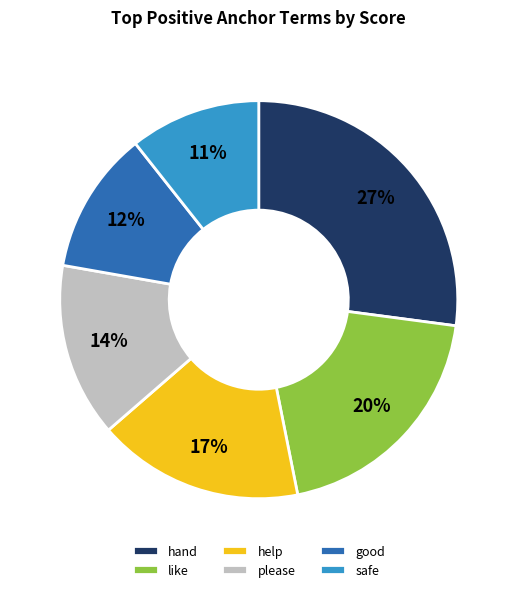

To the nearest percent, what portion does safe represent?

11%